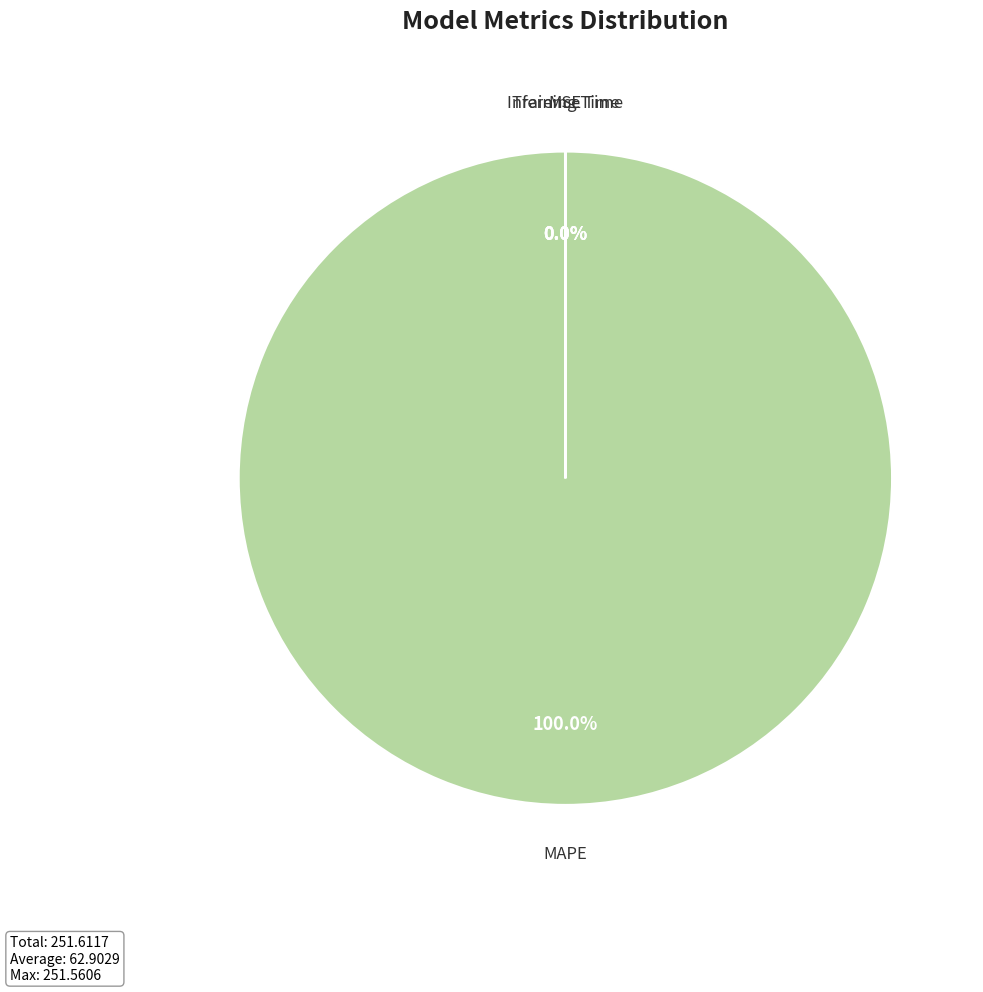

Does any single category account for the majority?

Yes